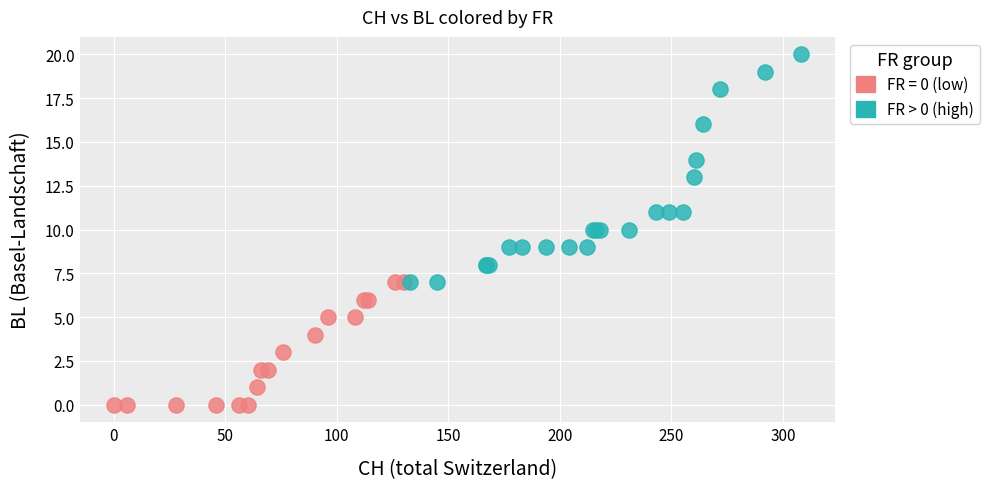

Which series contains the highest Y value?

FR > 0 (high)